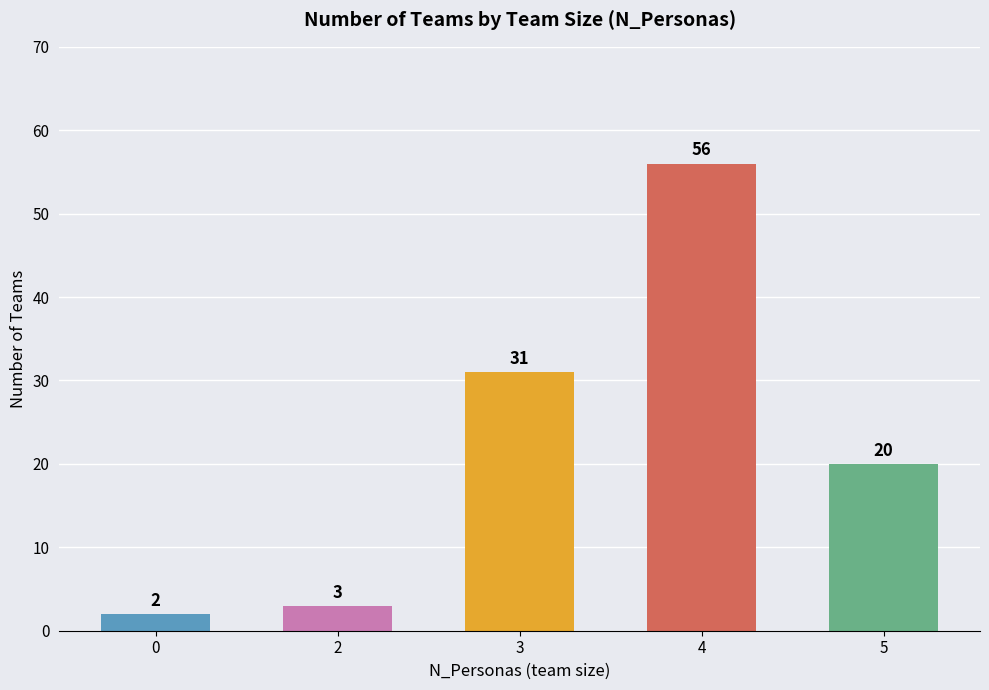

What is the difference between the values at 3 and 2?

28